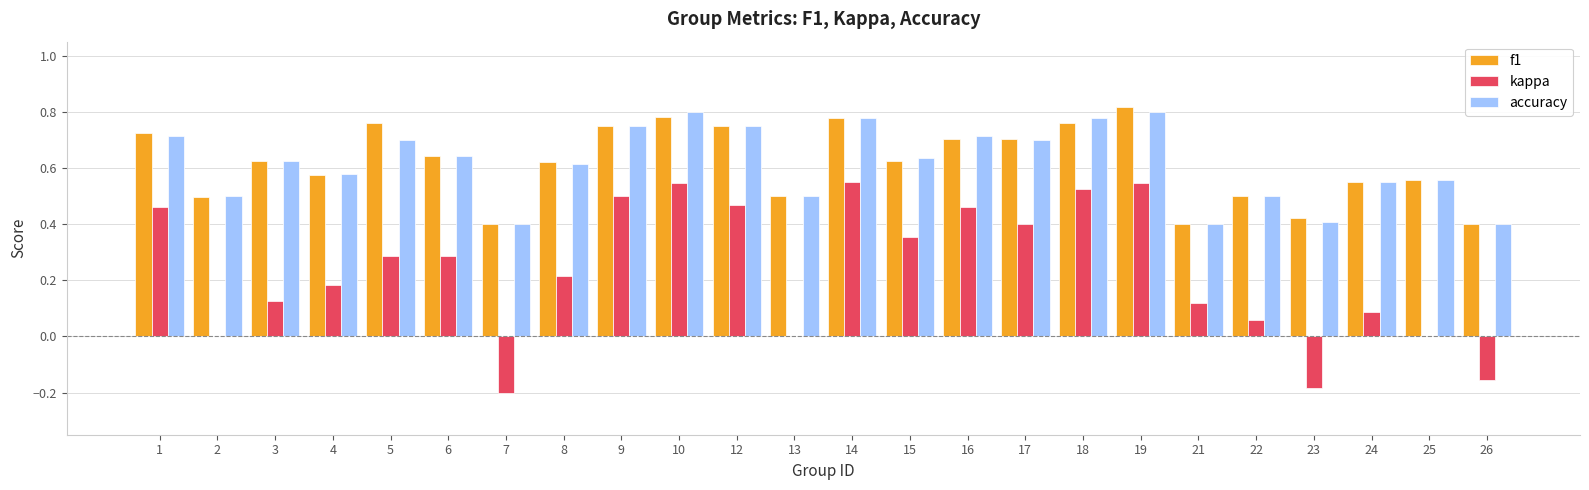

What is the total value across all series at 22?

1.1